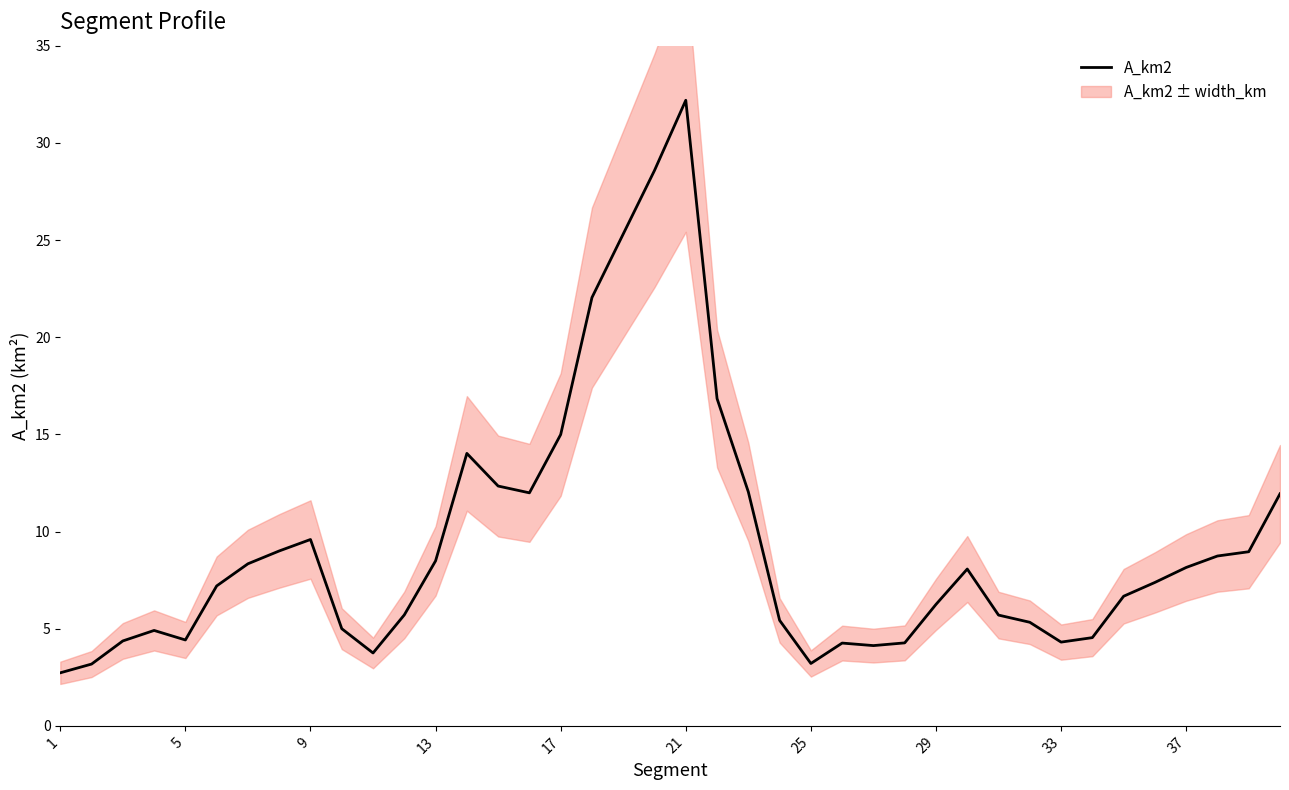

What is the highest value of the A_km2 series?

32.2